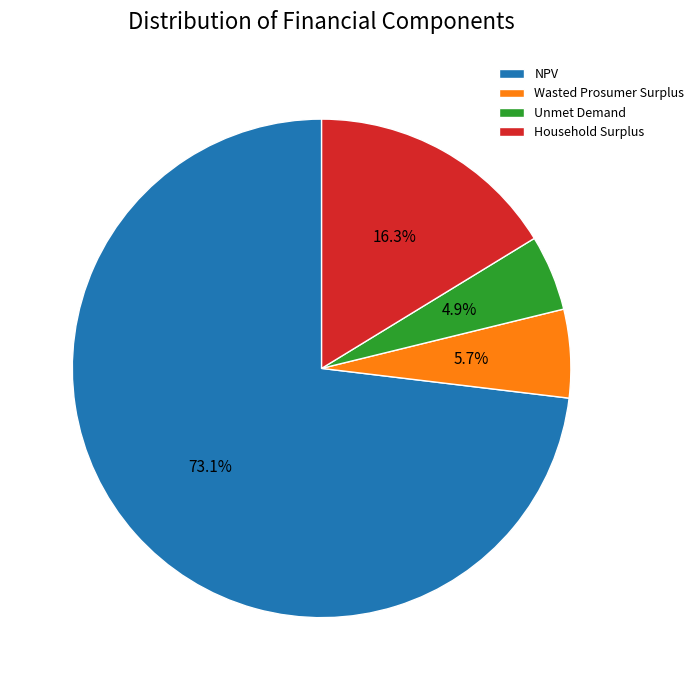

Does any single category account for the majority?

Yes